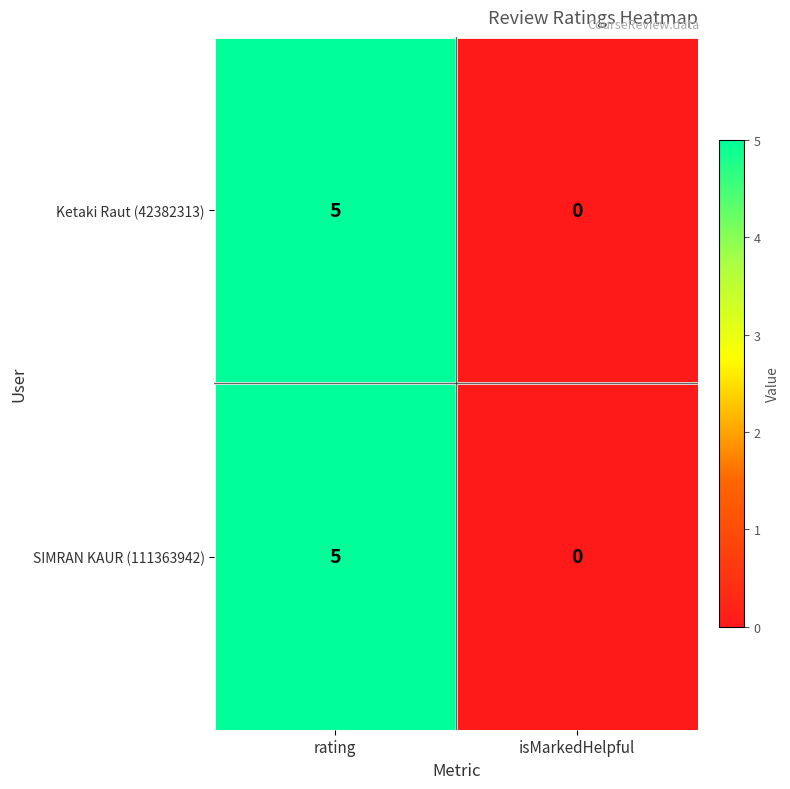

The value of SIMRAN KAUR (111363942) at rating is 8. True or false?

False